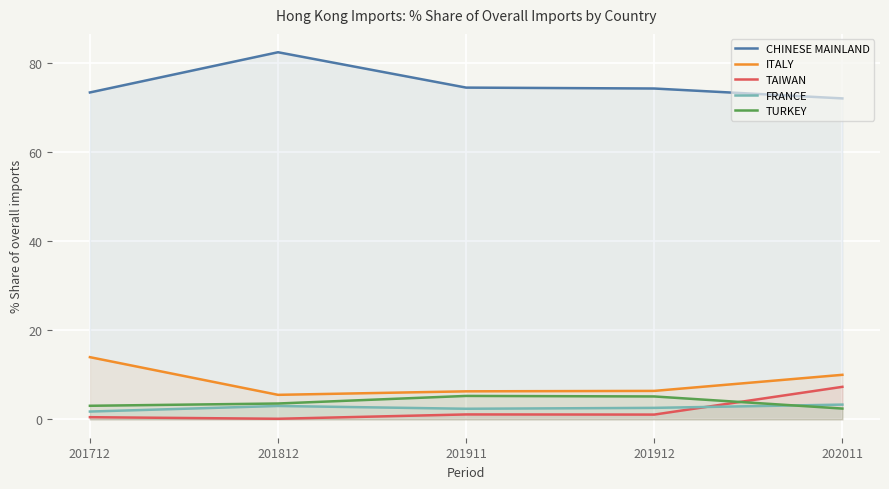

Rank the categories by TURKEY value from lowest to highest.

202011, 201712, 201812, 201912, 201911